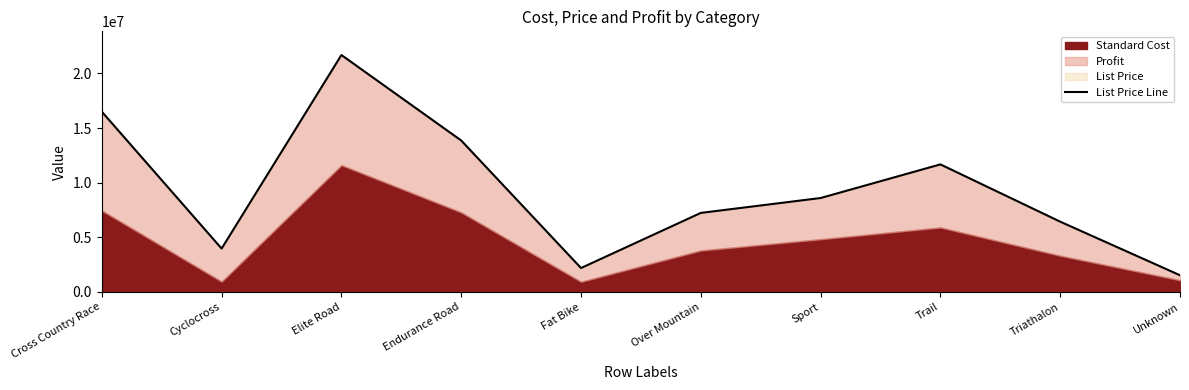

Reading left to right, transcribe all the data shown in this chart.

16496833.6	3967631.9	21682609.1	13859088.4	2186754.0	7232378.8	8595109.3	11672607.2	6430858.3	1526697.8